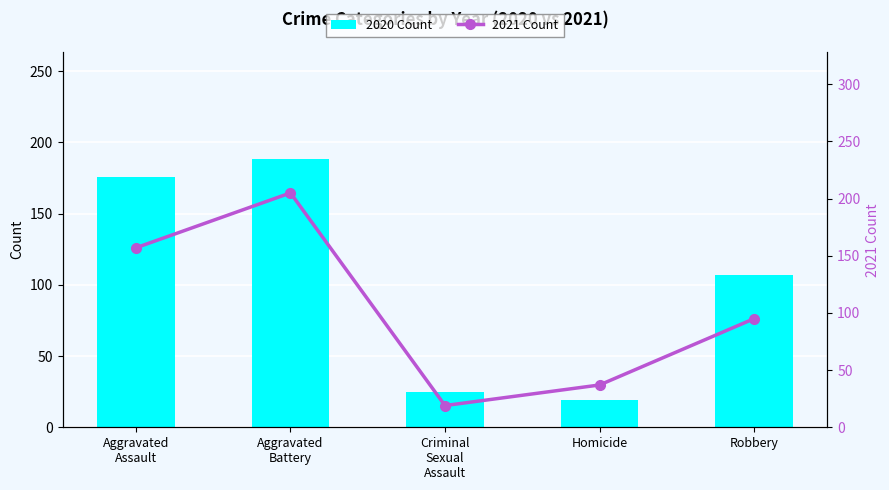

What value does the 2021 Count series have at Aggravated
Battery?

205